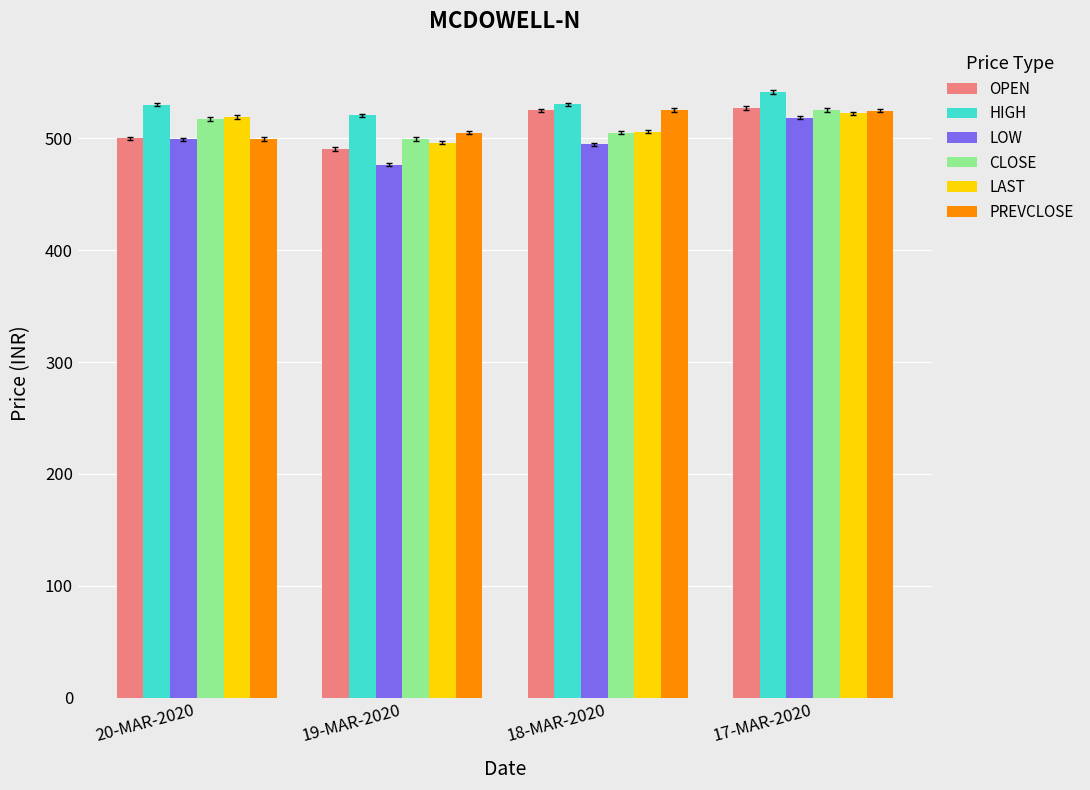

What is the spread (max minus min) of values at 19-MAR-2020?

44.1